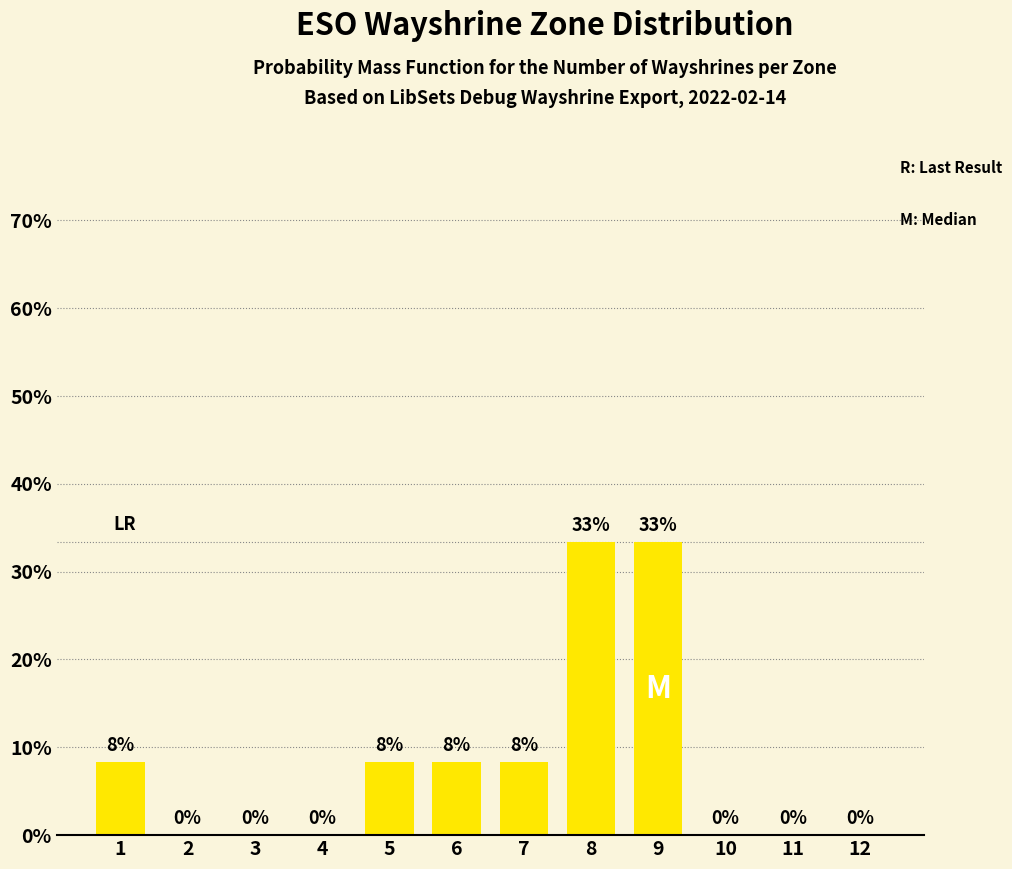

What is the change in value from 1 to 9?

+25.0